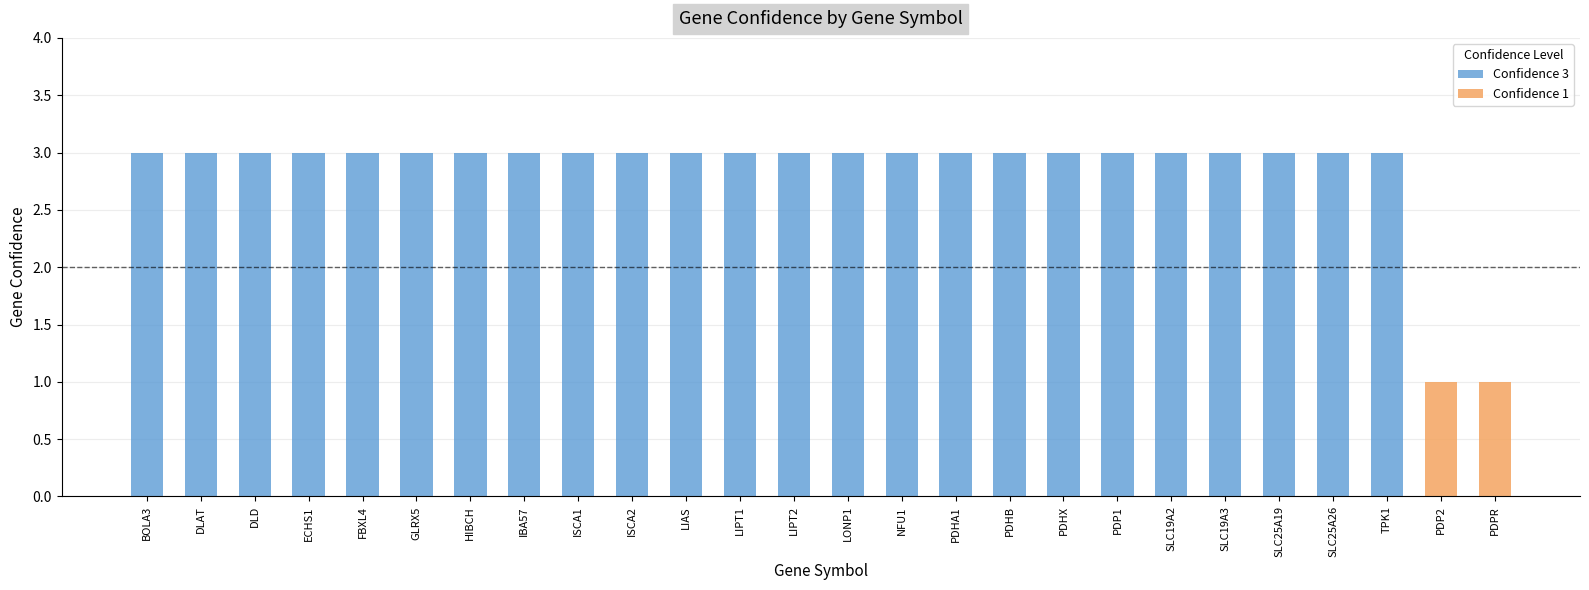

What is the greatest value displayed?

3